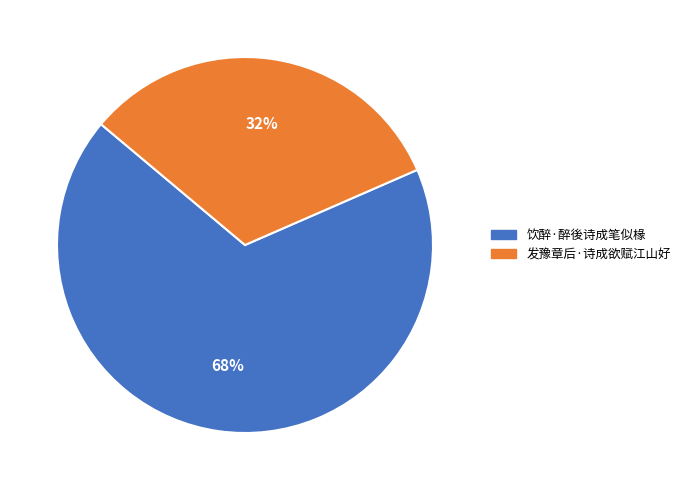

How many slices are in this pie chart?

2